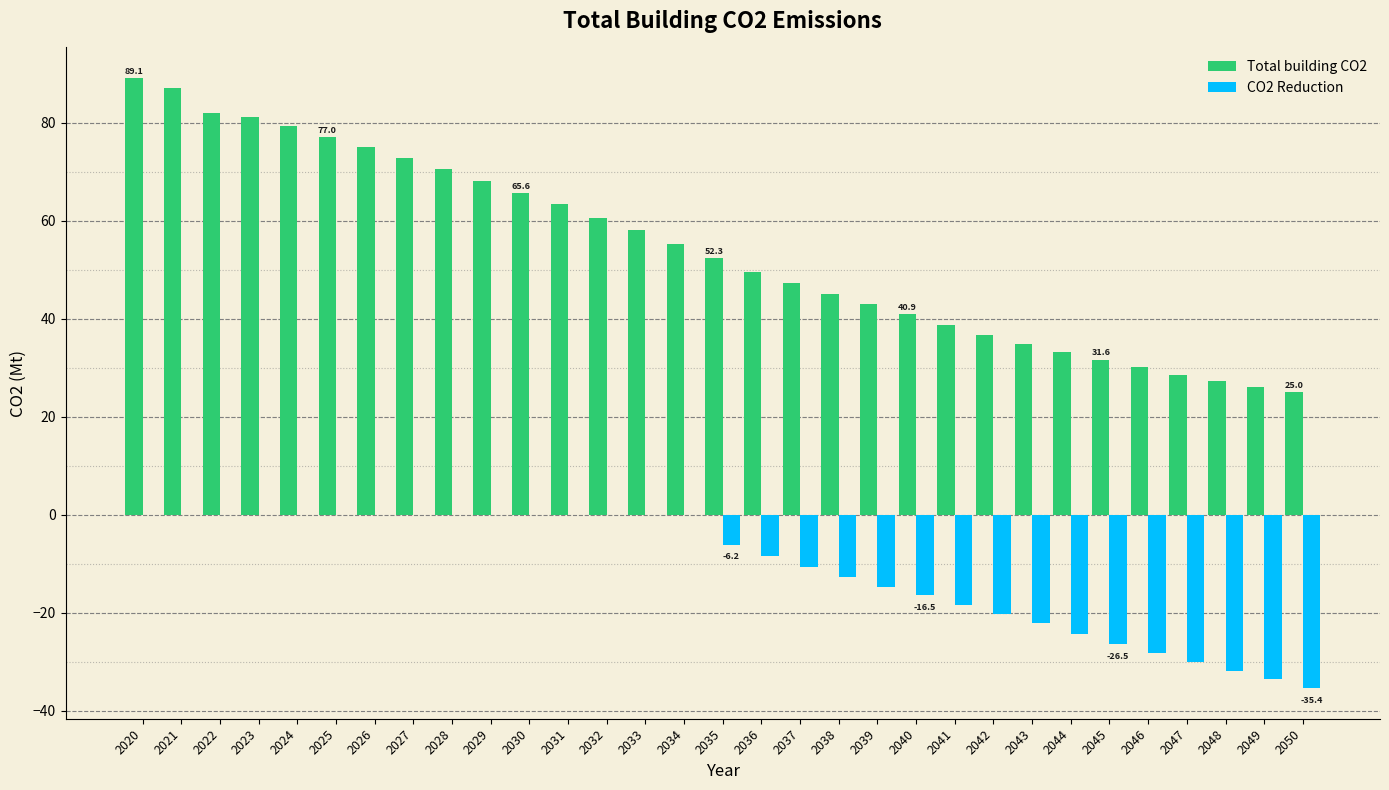

Are the bars horizontal?

No